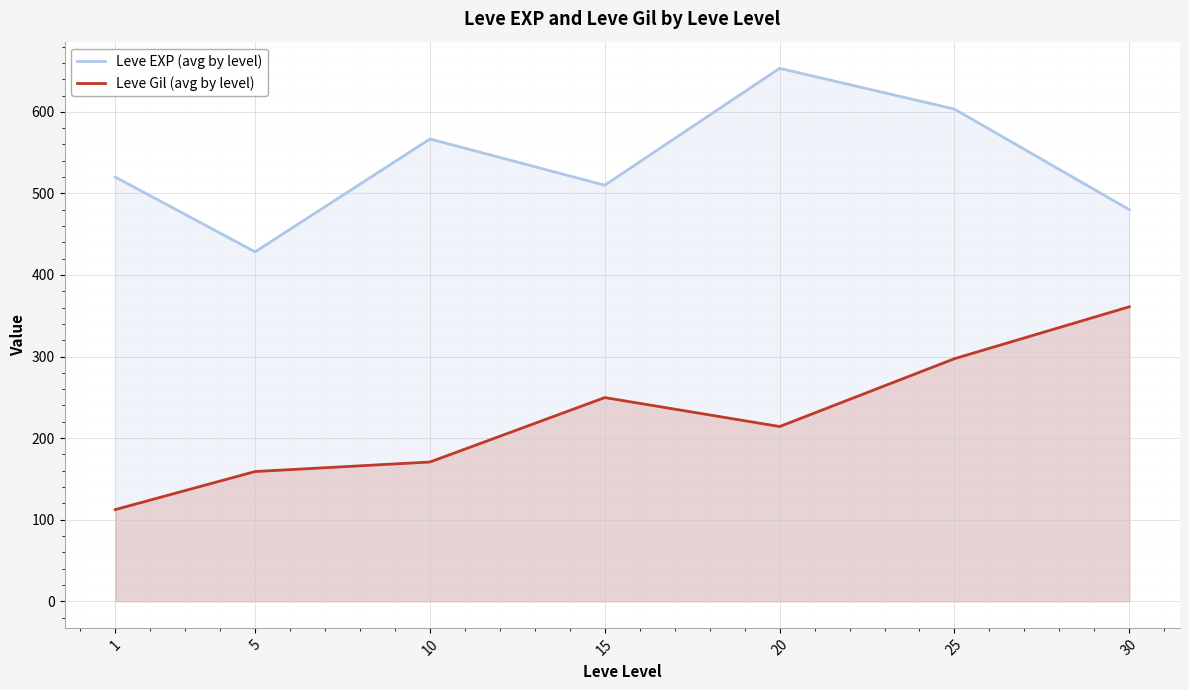

What is the value of the Leve Gil (avg by level) point at the 5th from the left?

214.2